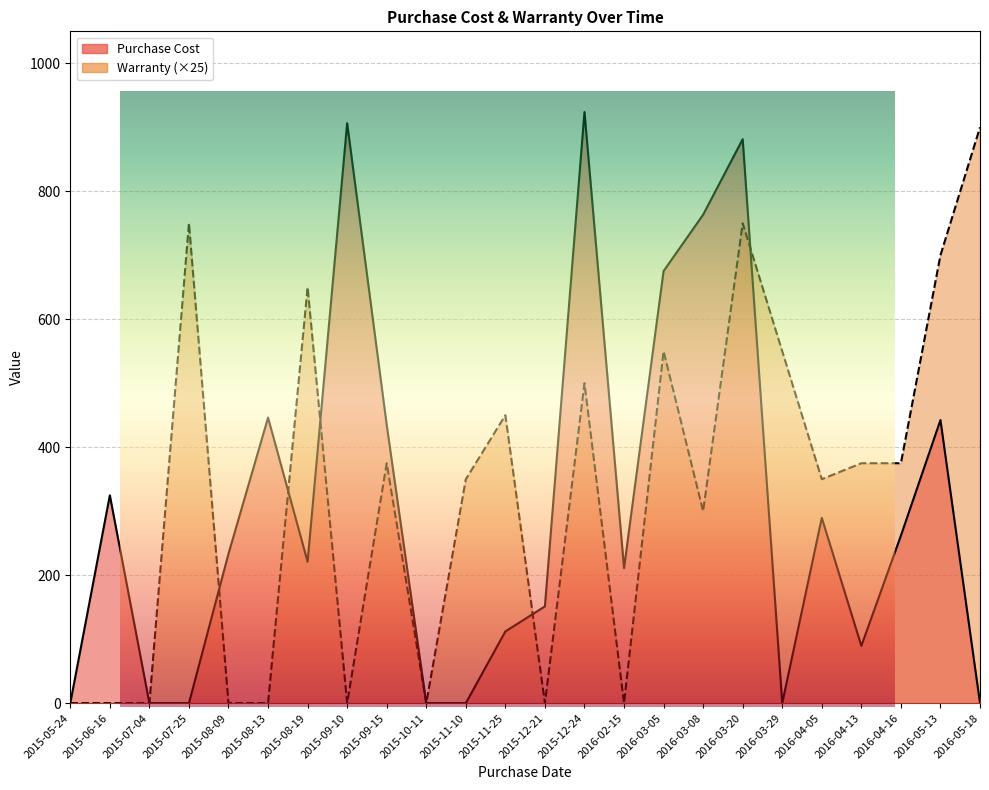

What is the value of the Purchase Cost point at the 16th from the left?

675.3